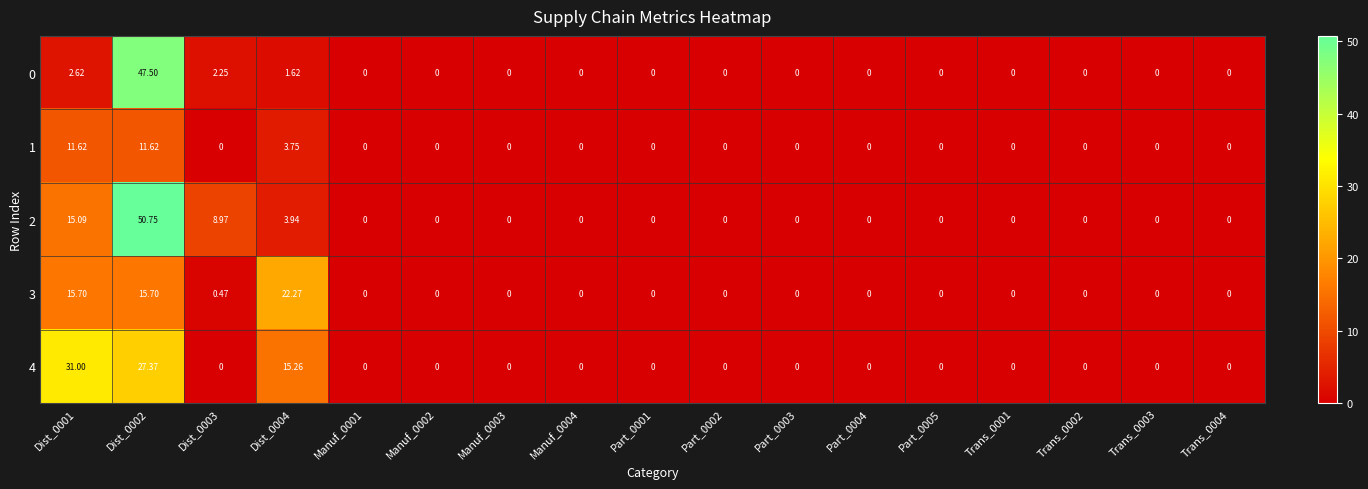

Which series has the widest spread of values?

2